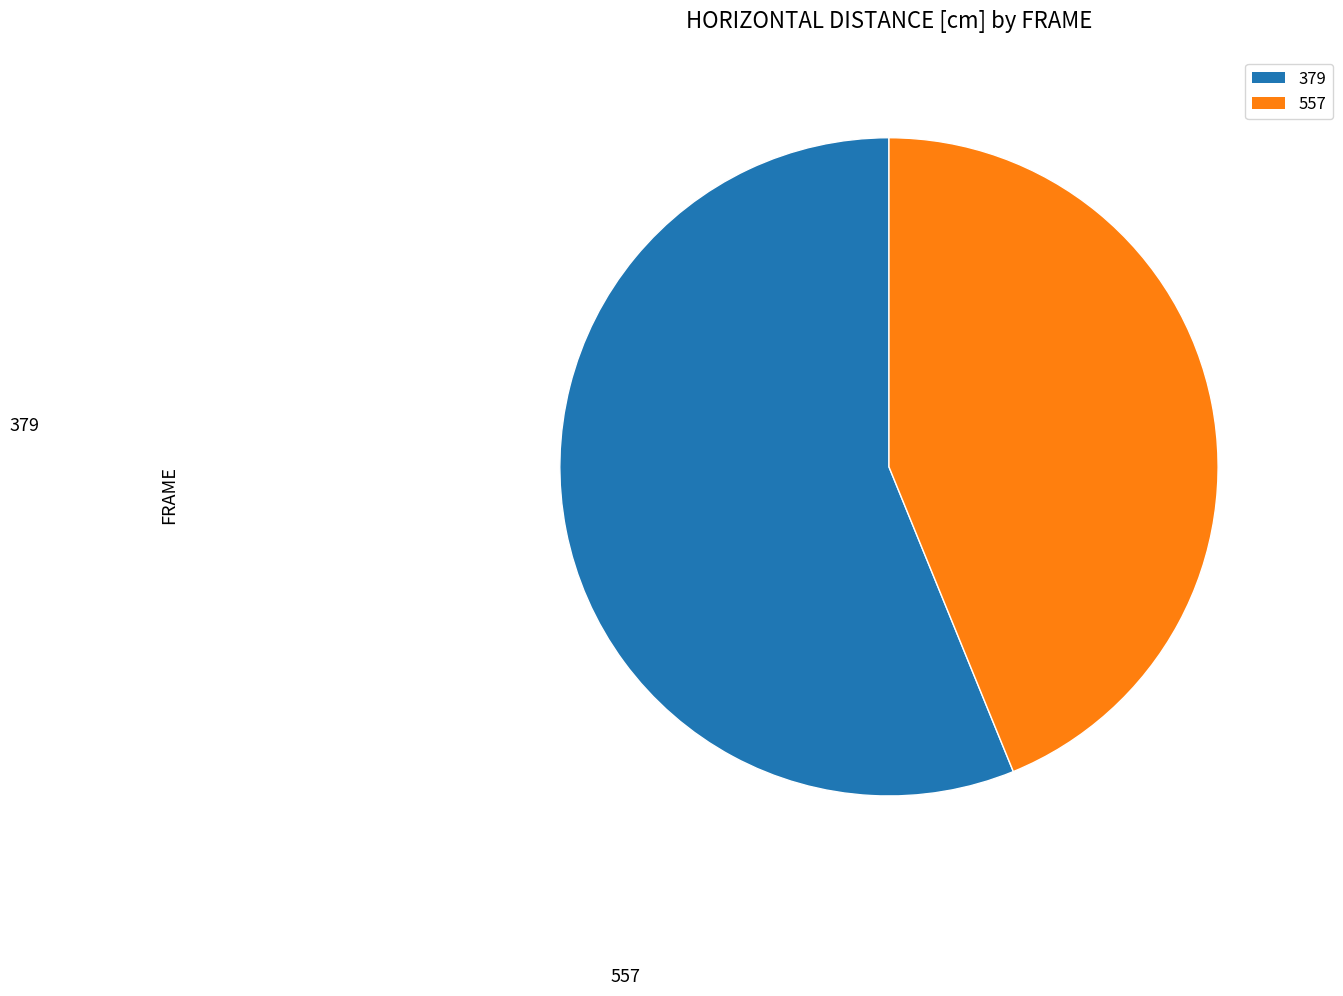

Between 379 and 557, which is larger?

379